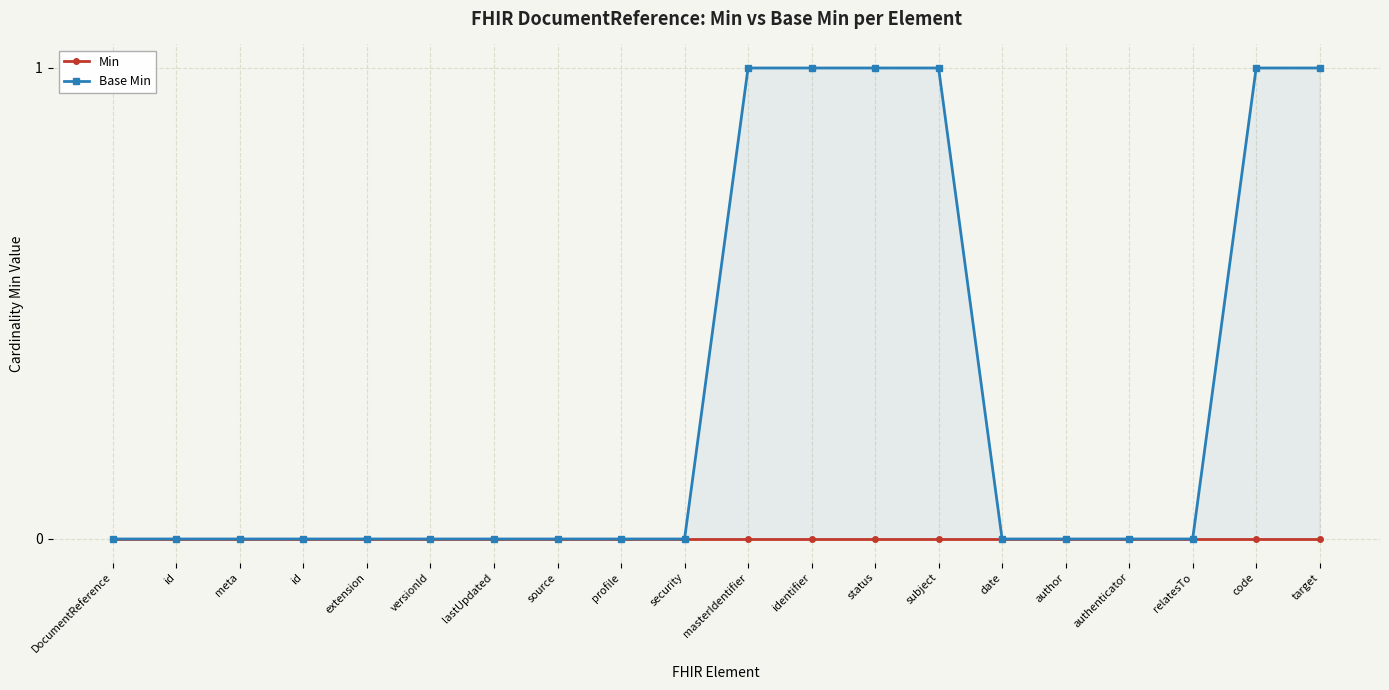

At which category is the sum across all series the highest?

masterIdentifier